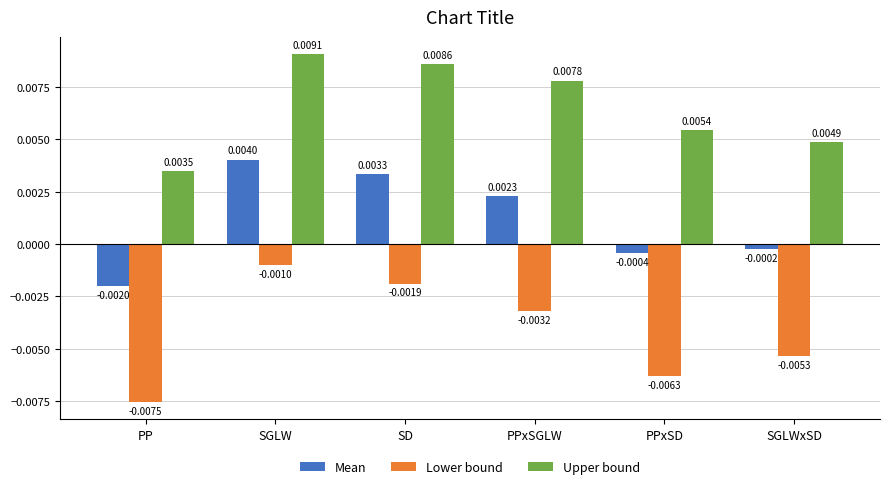

Which category has the lowest value in the Mean series?

PP